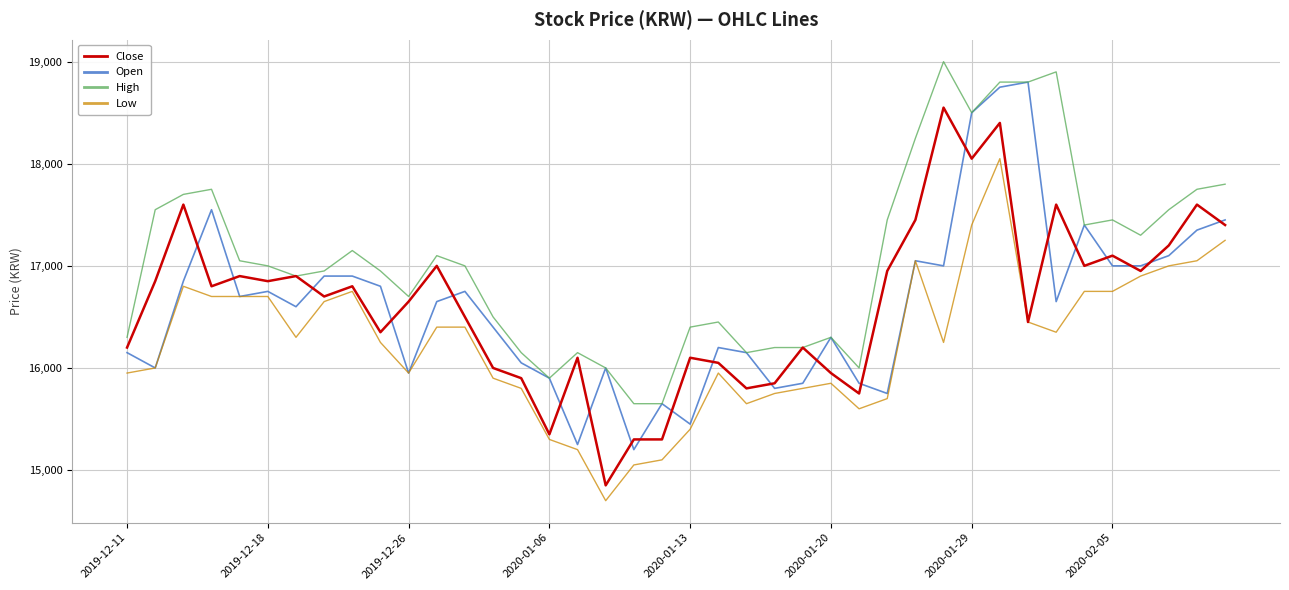

Which series has the largest total across all categories?

High